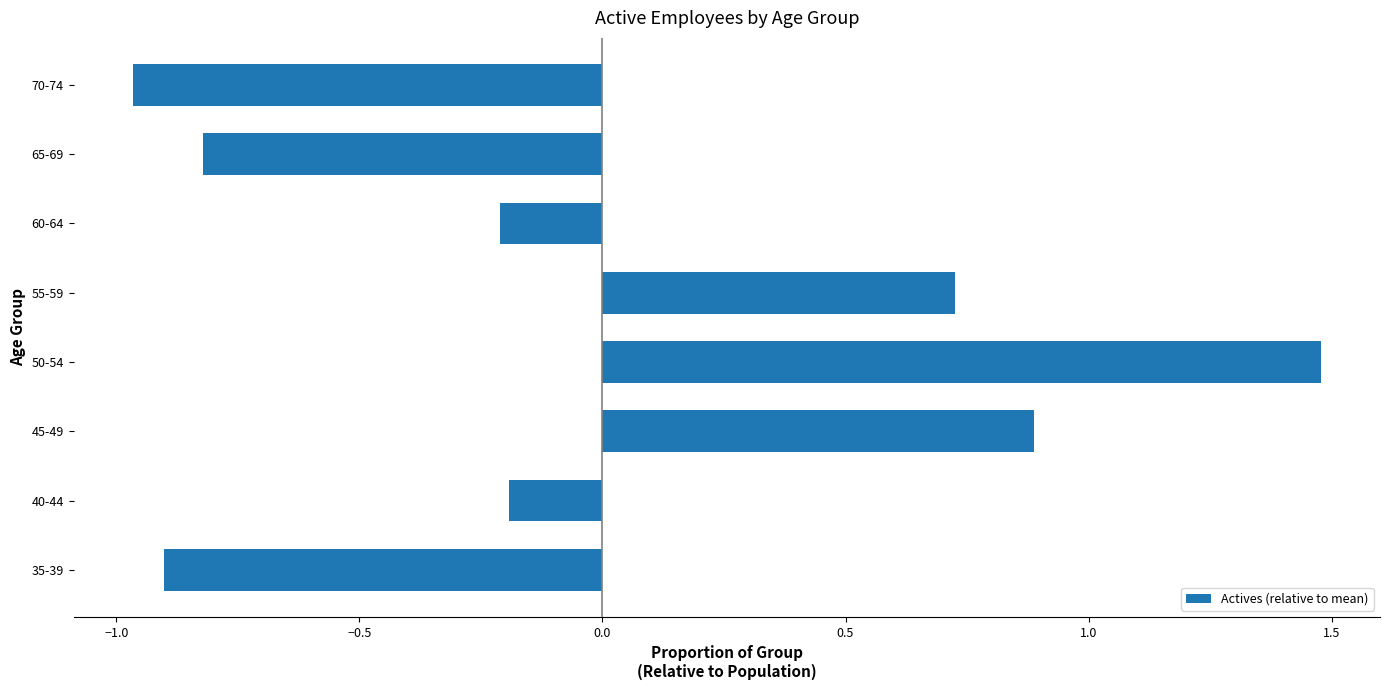

What is the approximate value at 50-54?

1.5